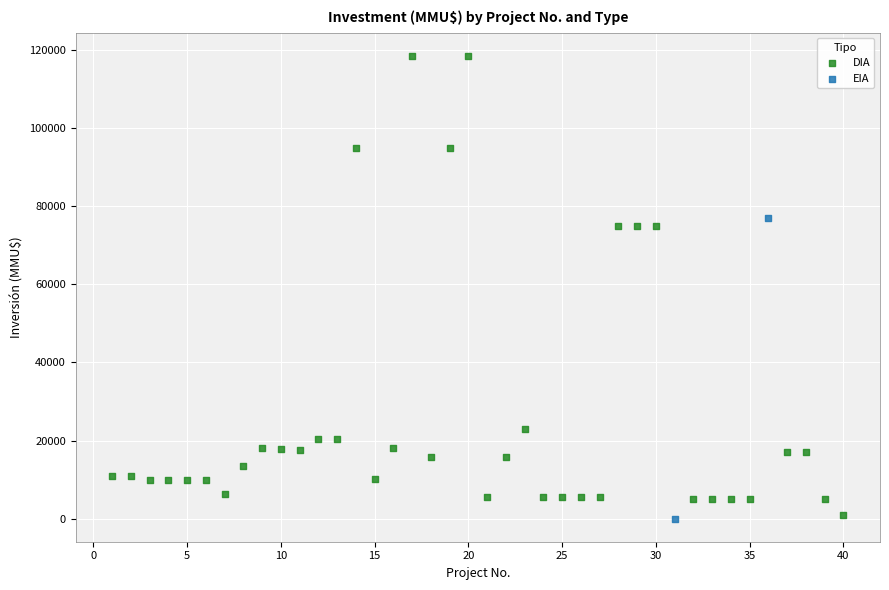

What are all the series names shown in the legend?

DIA, EIA